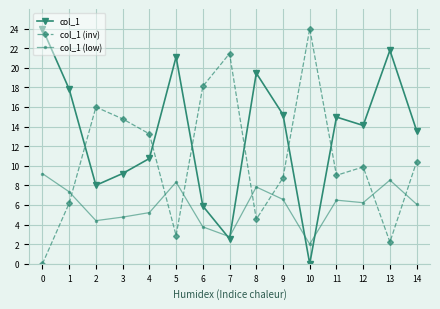

Which series has the largest total across all categories?

col_1